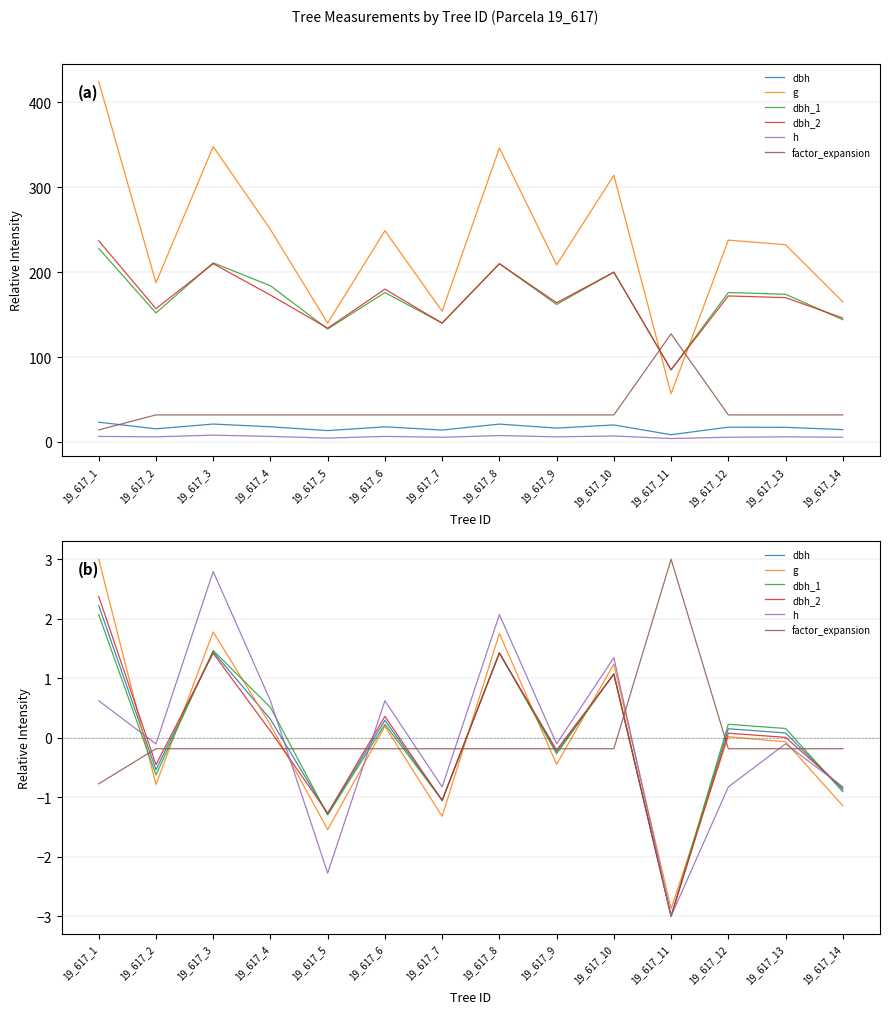

What is the sum of the dbh values at 19_617_9 and 19_617_3?

1.2